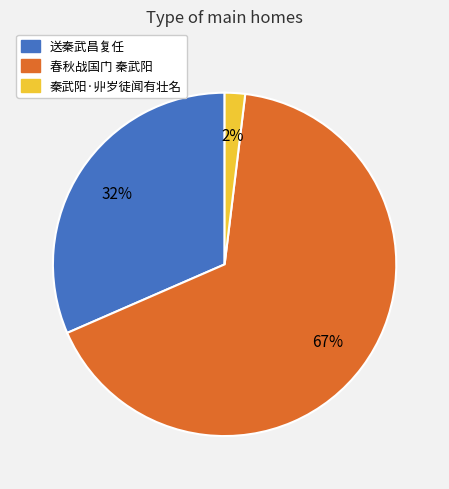

How many slices are in this pie chart?

3